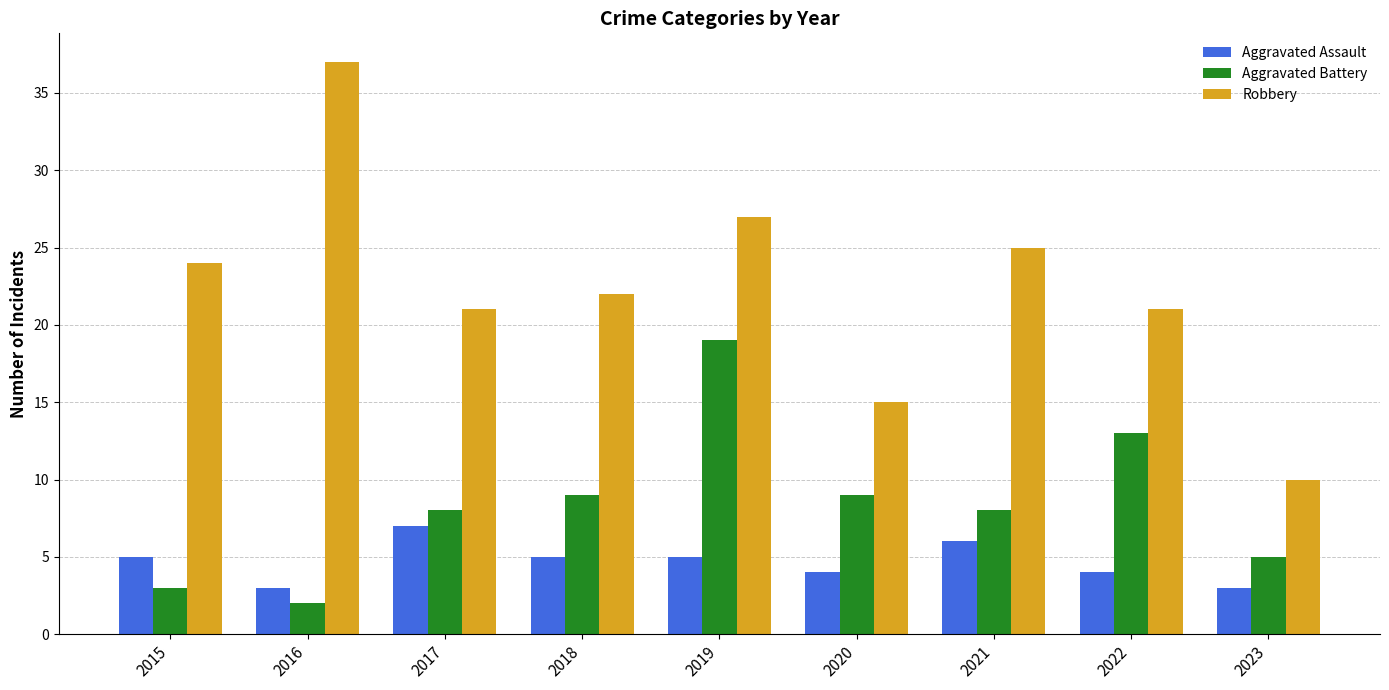

List the series in order of their overall mean, highest first.

Robbery, Aggravated Battery, Aggravated Assault